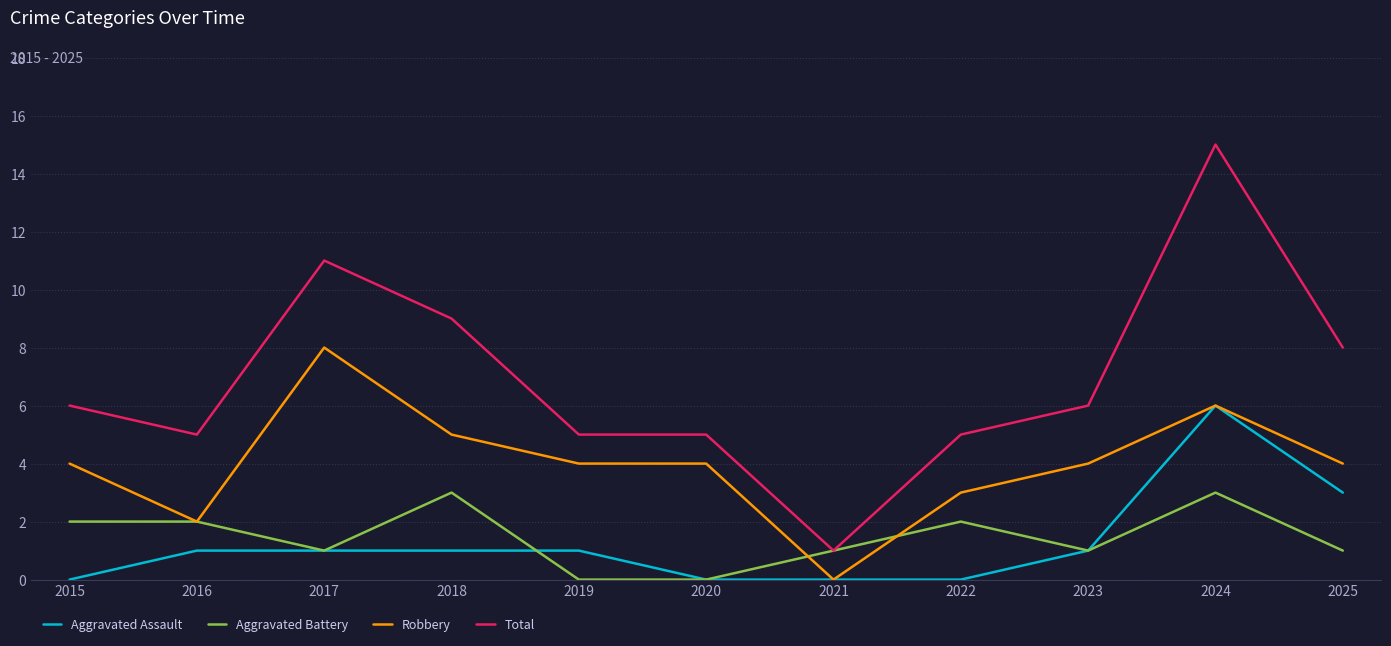

The value of Total at 2023 is 6. True or false?

True